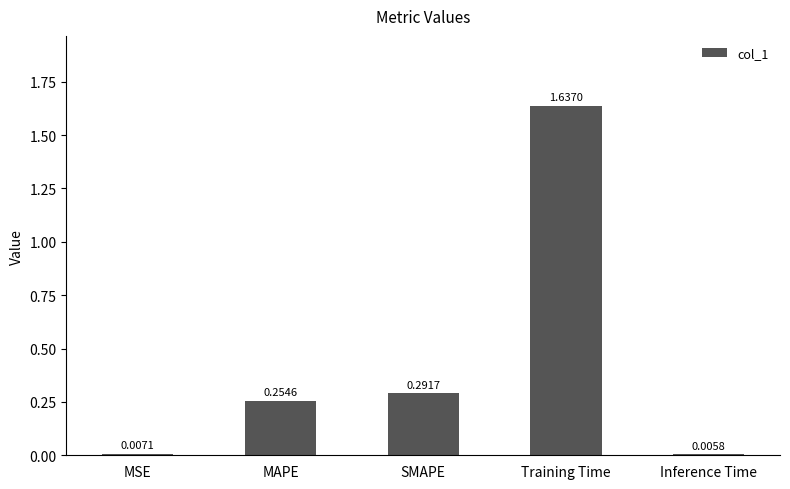

Where is the data nearest to the value 0?

Inference Time